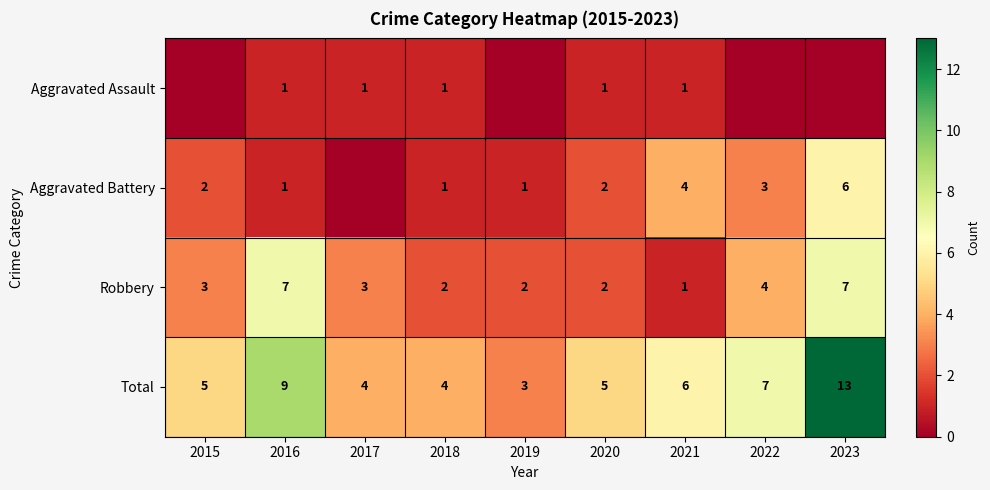

Read the Robbery value at 2015.

3